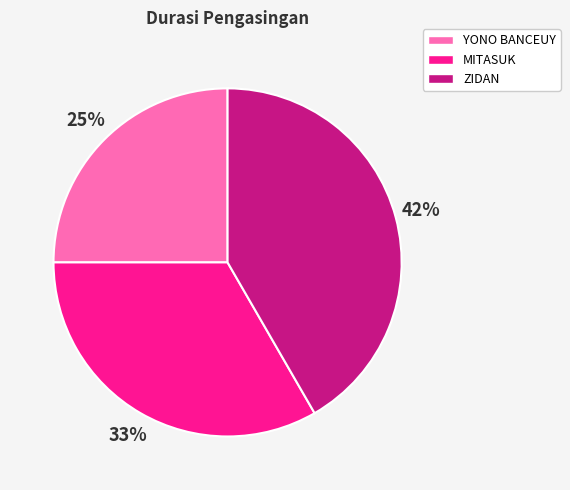

How many segments does this pie chart have?

3